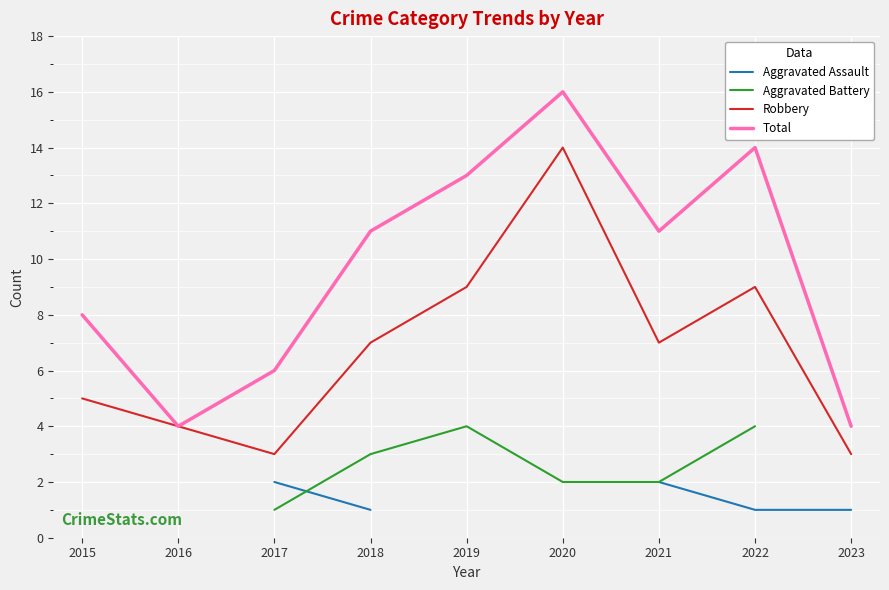

What is the maximum value for Aggravated Battery?

4.0